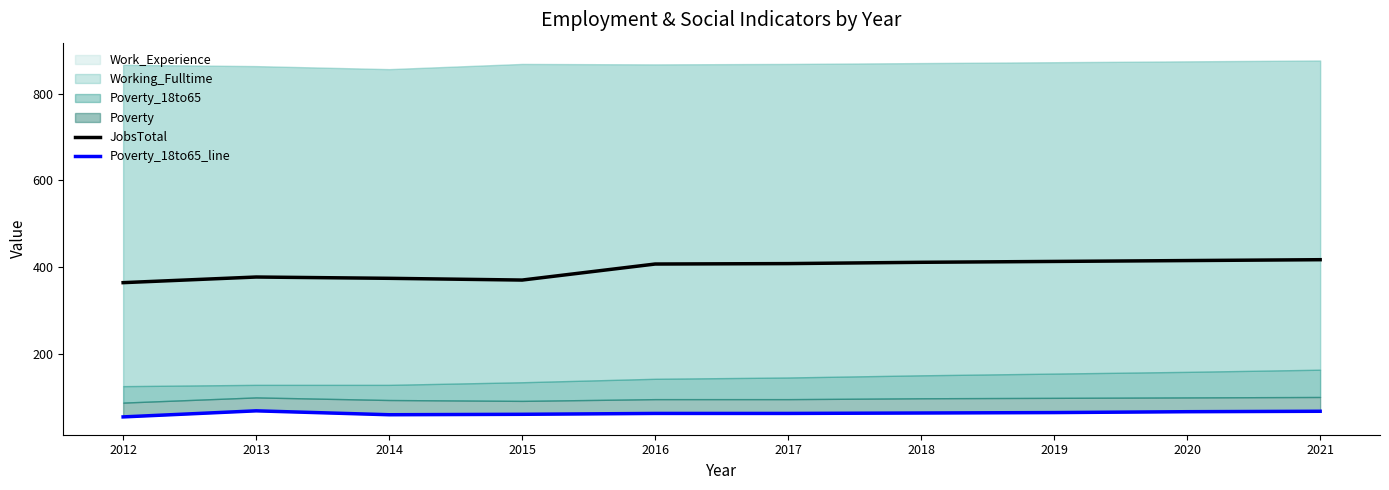

What is the value of the Poverty_18to65_line point at the 10th from the left?

67